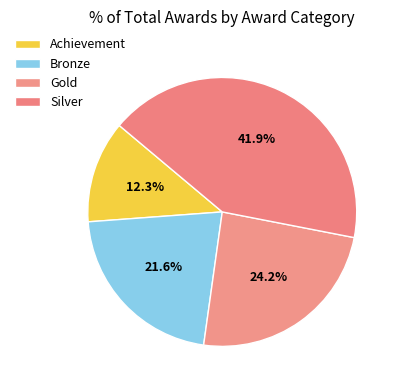

To the nearest percent, what is the average slice percentage?

25%